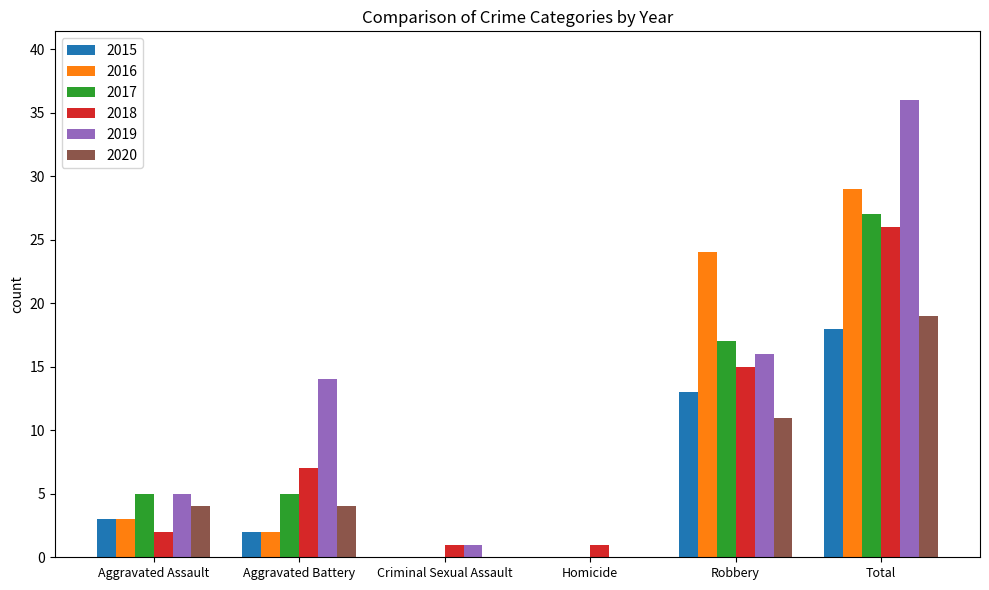

Between Aggravated Battery and Robbery, which series saw the biggest shift?

2016